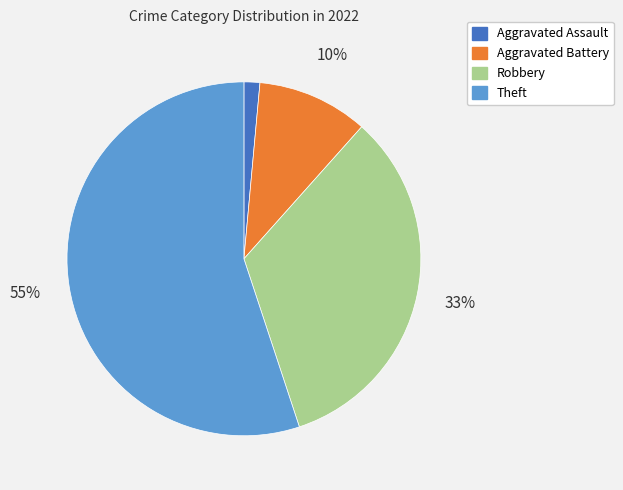

Which slice is the largest?

Theft